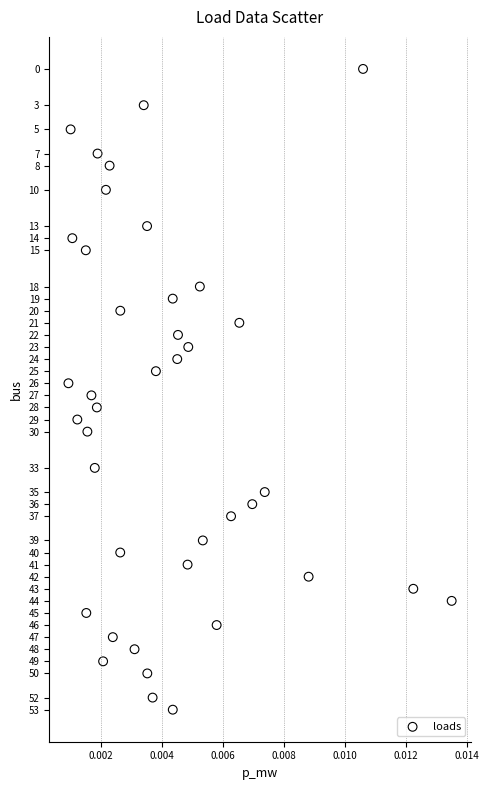

What is the range of Y values (max minus min)?

53